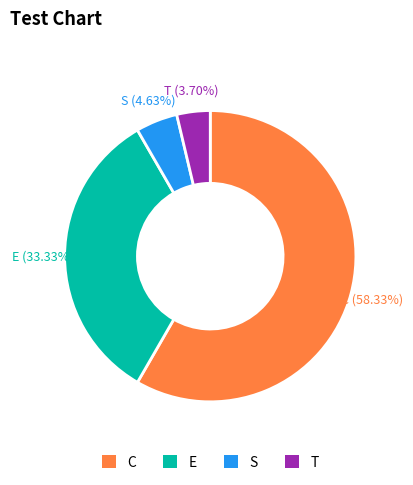

To the nearest percent, what portion does S represent?

5%